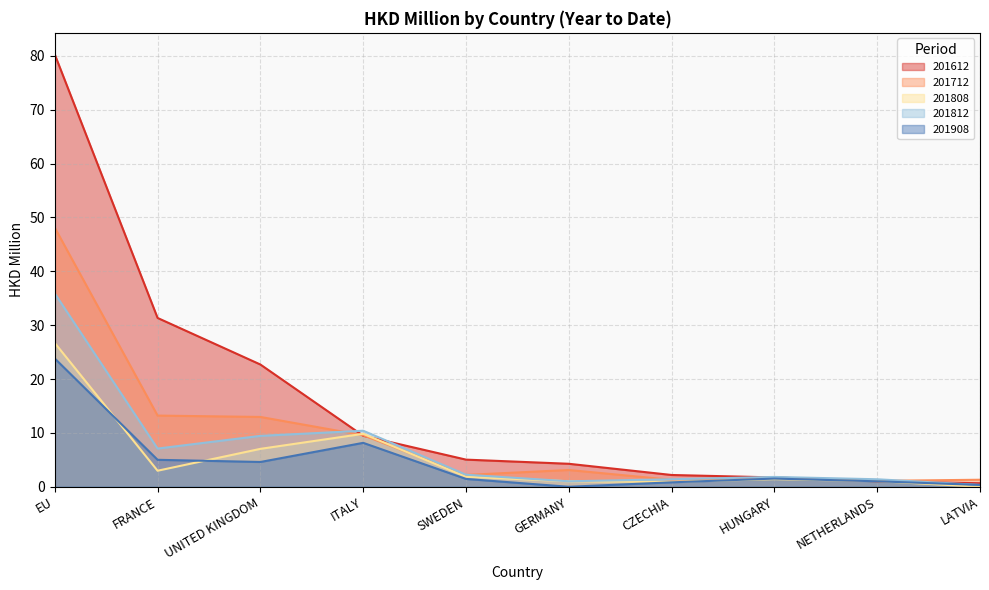

In 201808, how many points are higher than both neighbors (excluding endpoints)?

2